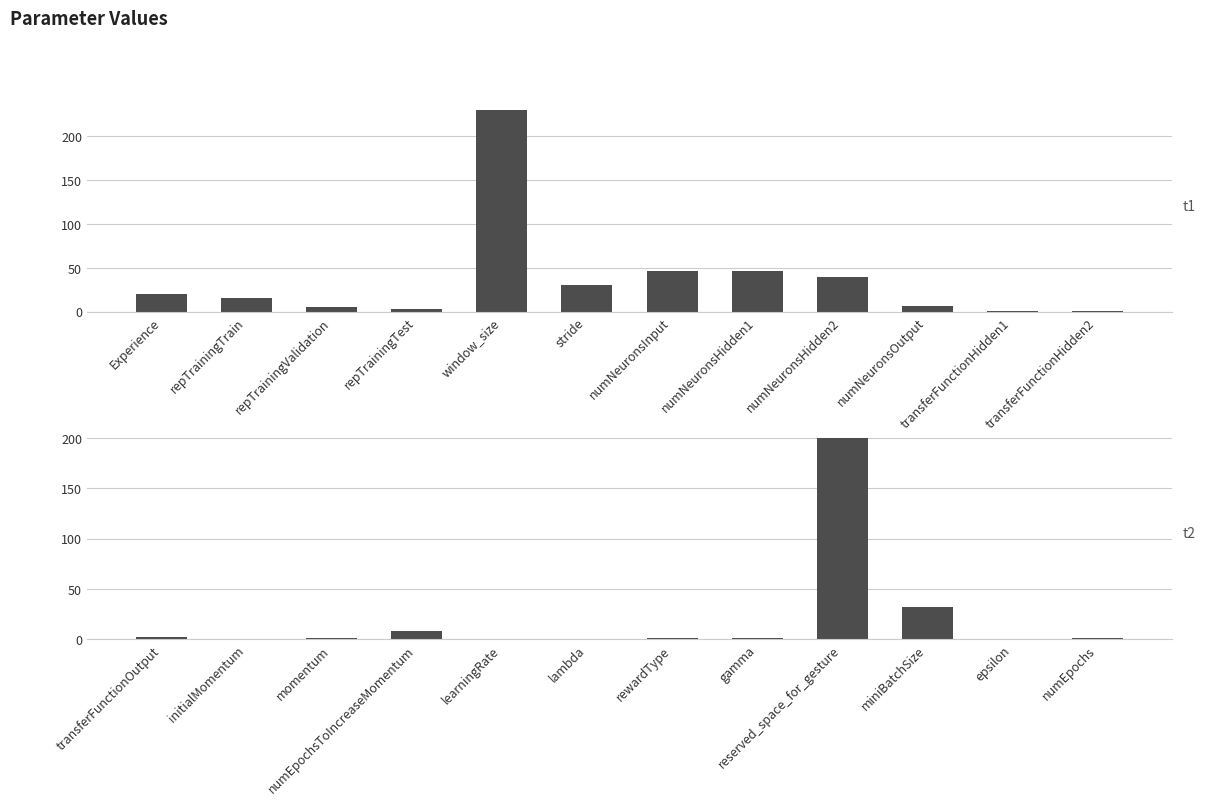

Which has a higher value, lambda or learningRate?

learningRate